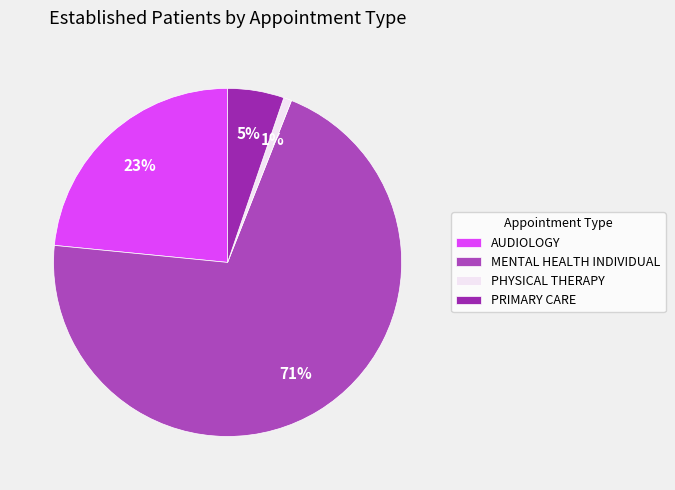

Count the number of slices in the pie.

4